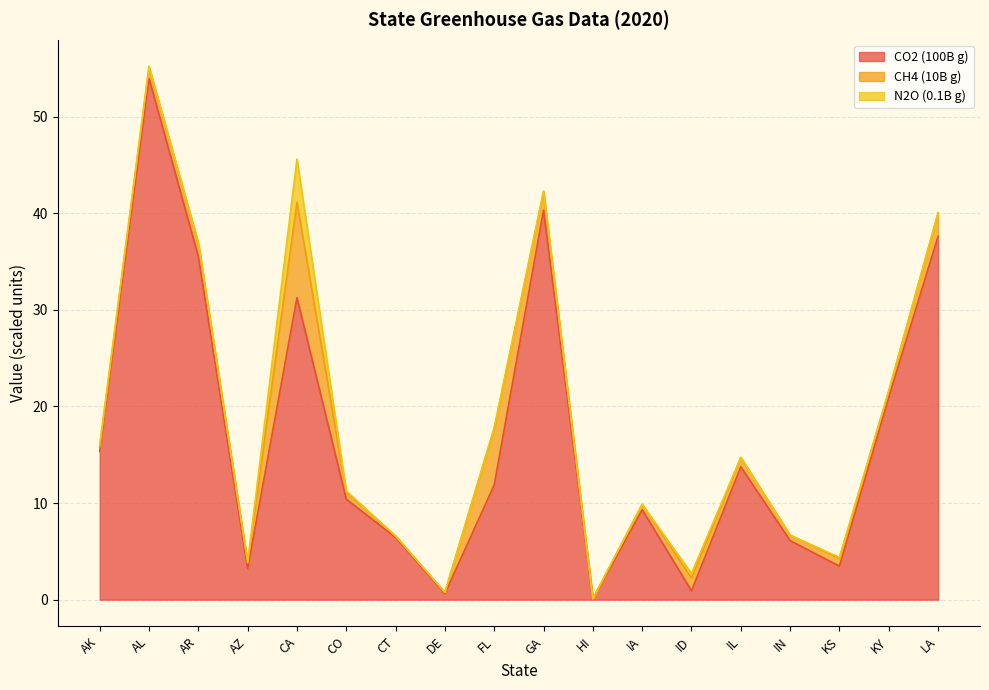

Which label corresponds to the largest value in the chart?

CA